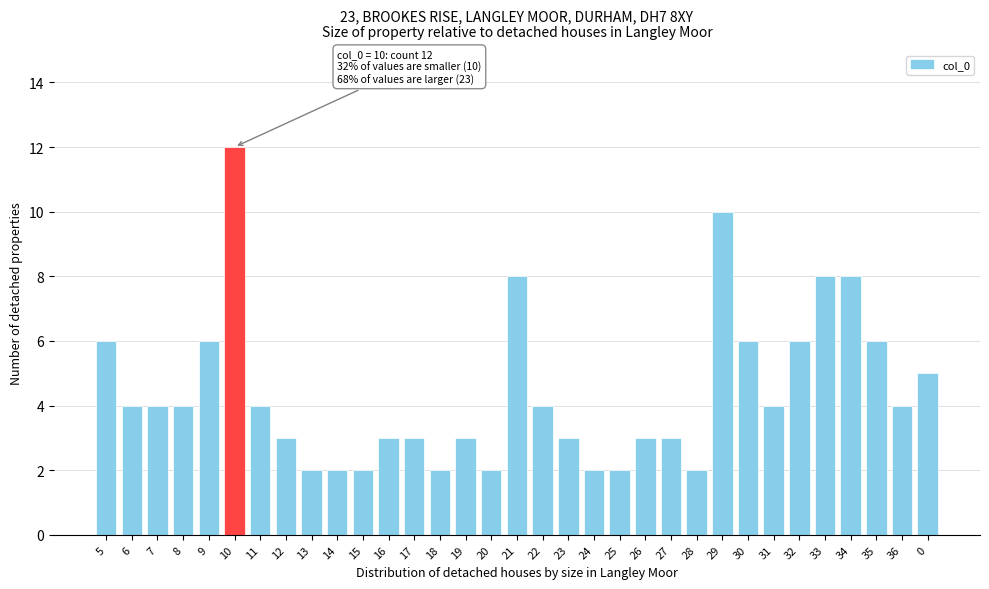

What is the label of the 14th bar from the right?

24